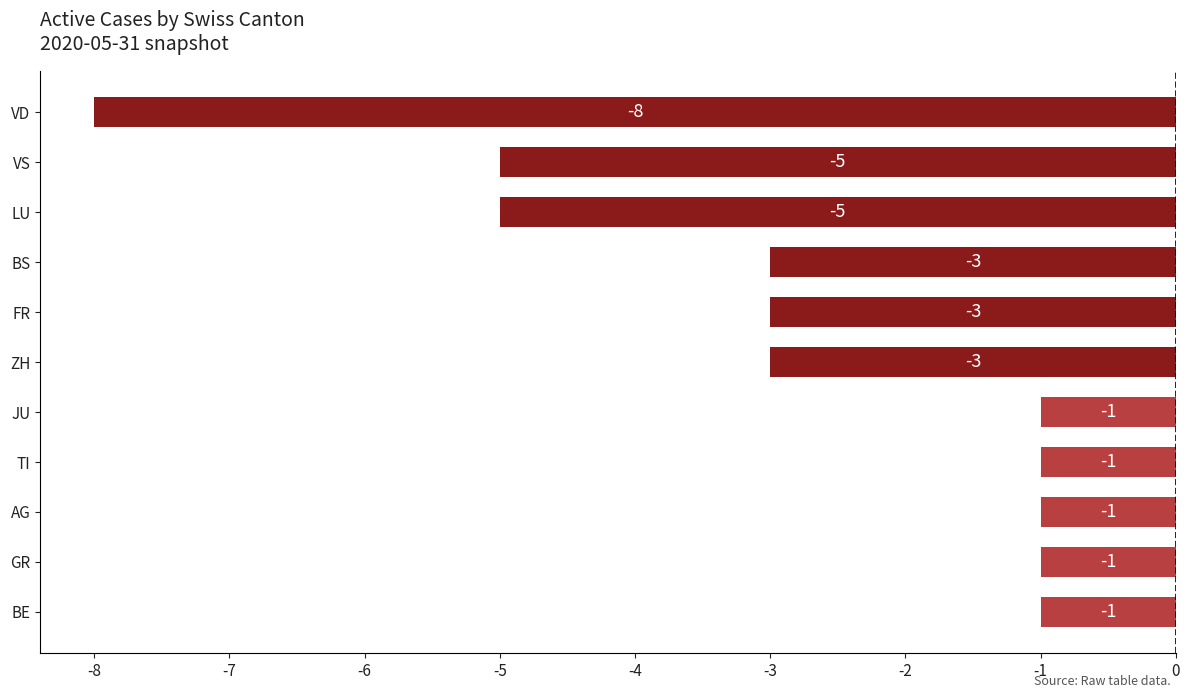

Are the bars grouped side by side (vs. stacked)?

No